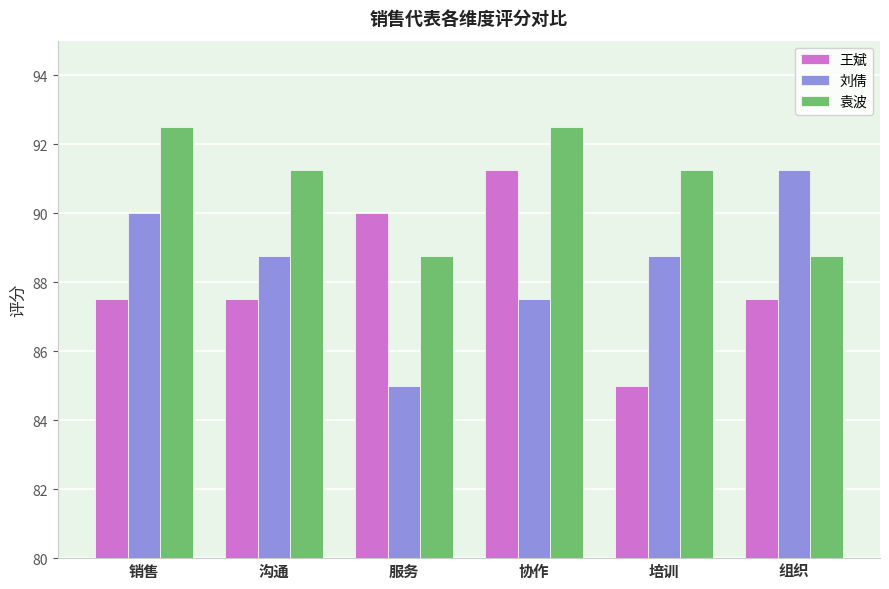

Rank the series by their average value, from highest to lowest.

袁波, 刘倩, 王斌